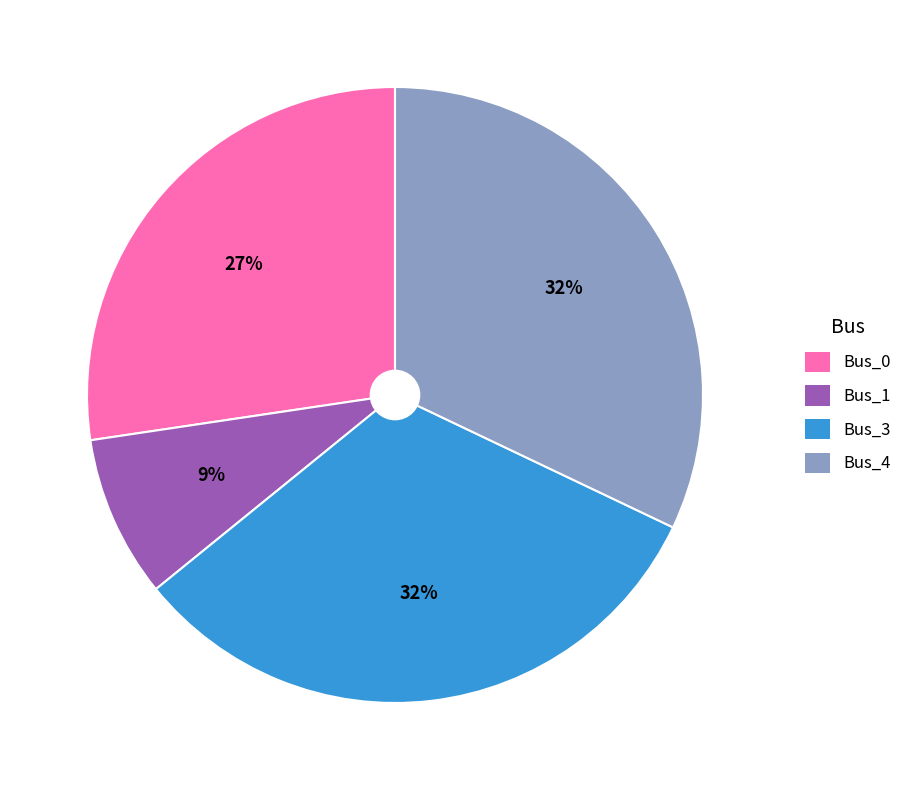

How many slices are in this pie chart?

4